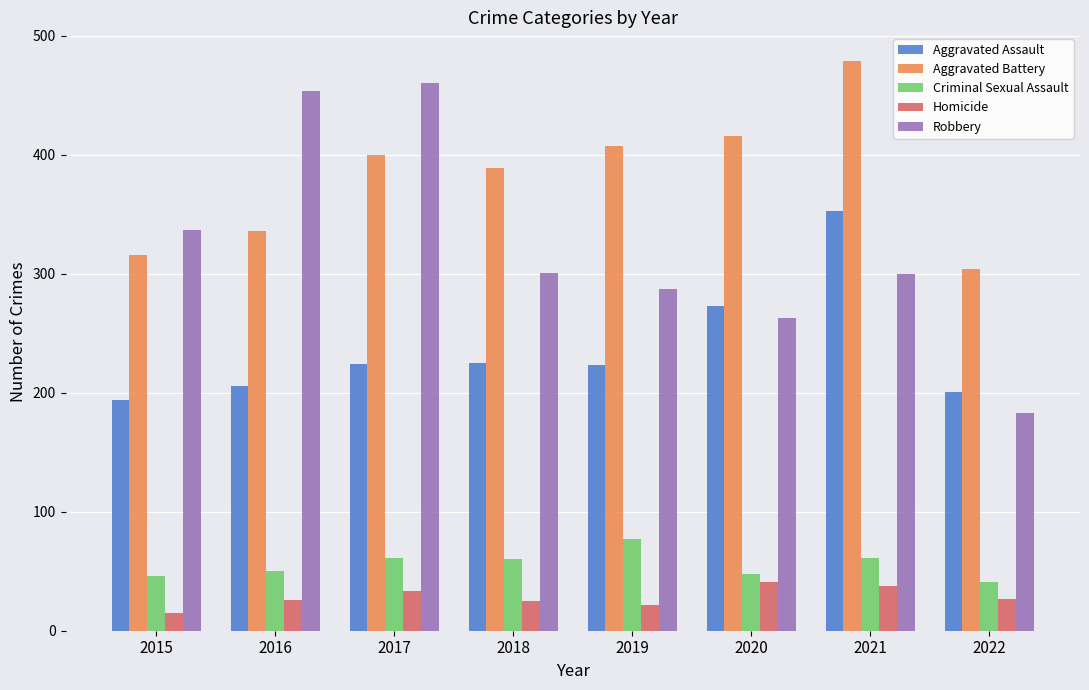

Which series has the largest total across all categories?

Aggravated Battery